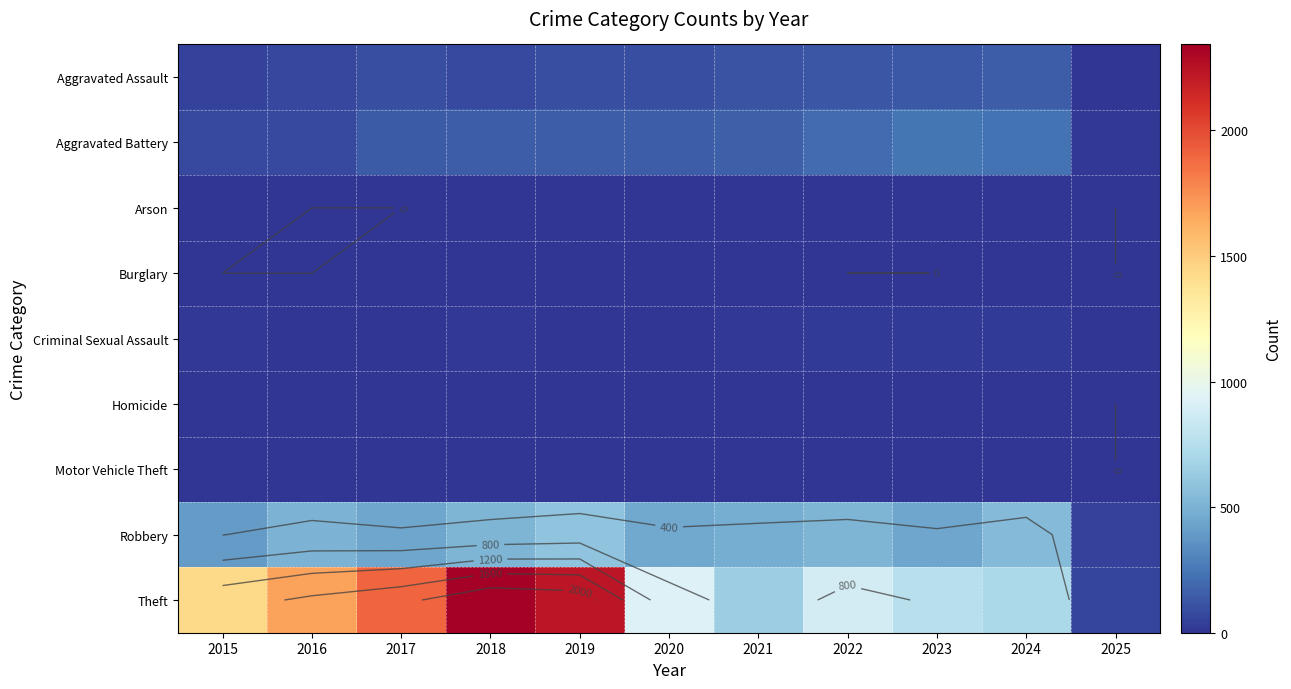

The value of Robbery at 2017 is 251. True or false?

False